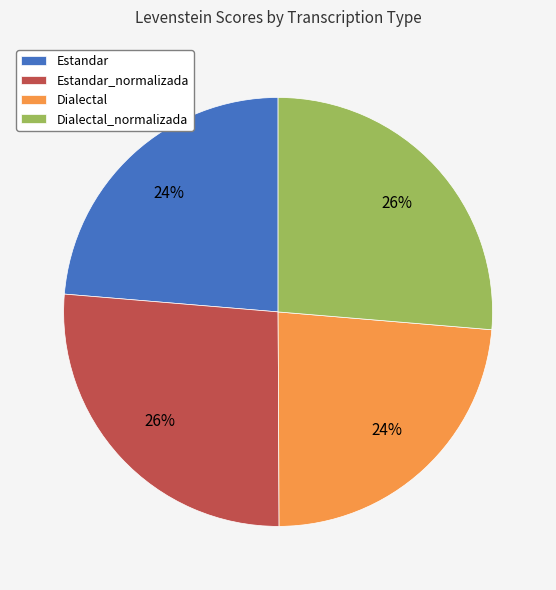

Does Estandar represent more than half of the total?

No